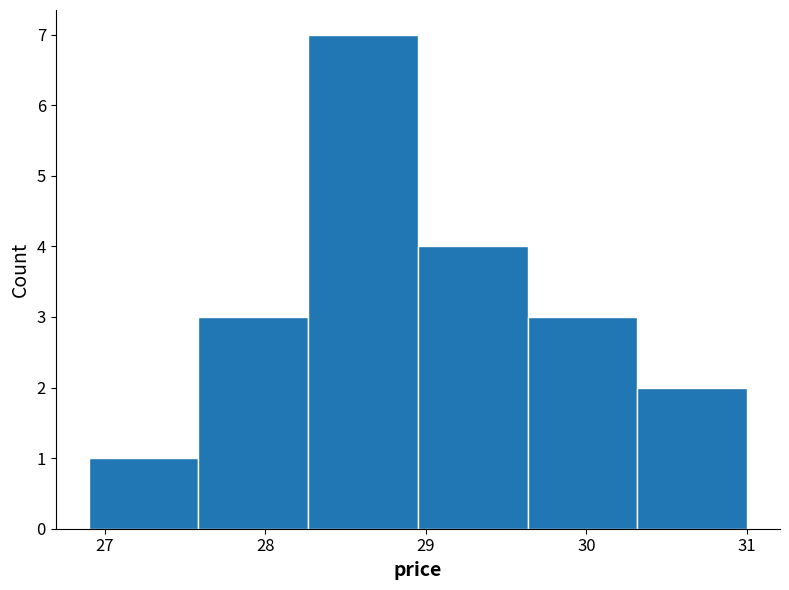

Reading left to right, list every bar in this chart as the range it spans on the x-axis followed by its height. Neither the bar edges nor the heights are printed on the chart, so give them approximately, as read against the axes.

26.9 to 27.6: 1
27.6 to 28.3: 3
28.3 to 29.0: 7
29.0 to 29.6: 4
29.6 to 30.3: 3
30.3 to 31.0: 2